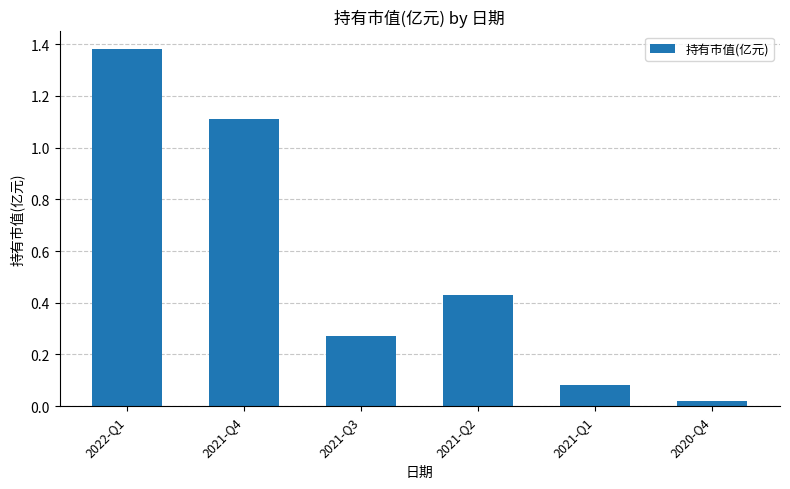

Which label corresponds to the largest value in the chart?

2022-Q1